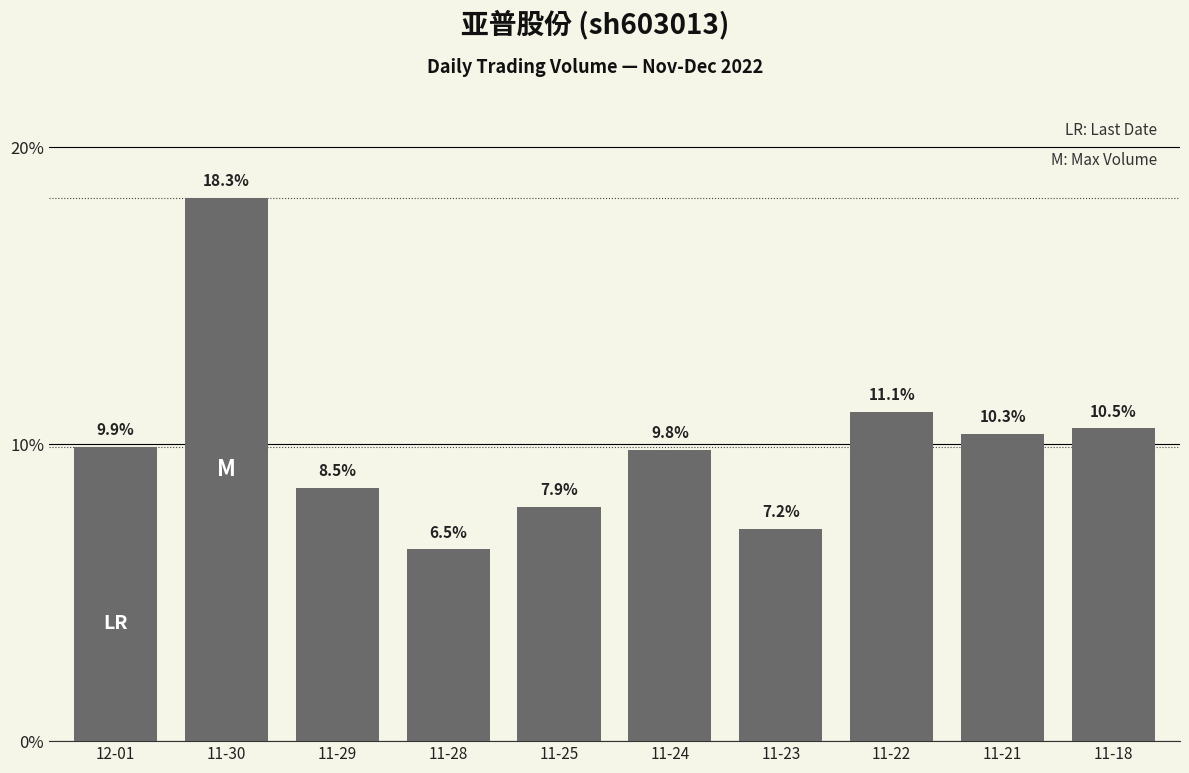

True or false: the data shows 6.0 at 11-21.

False